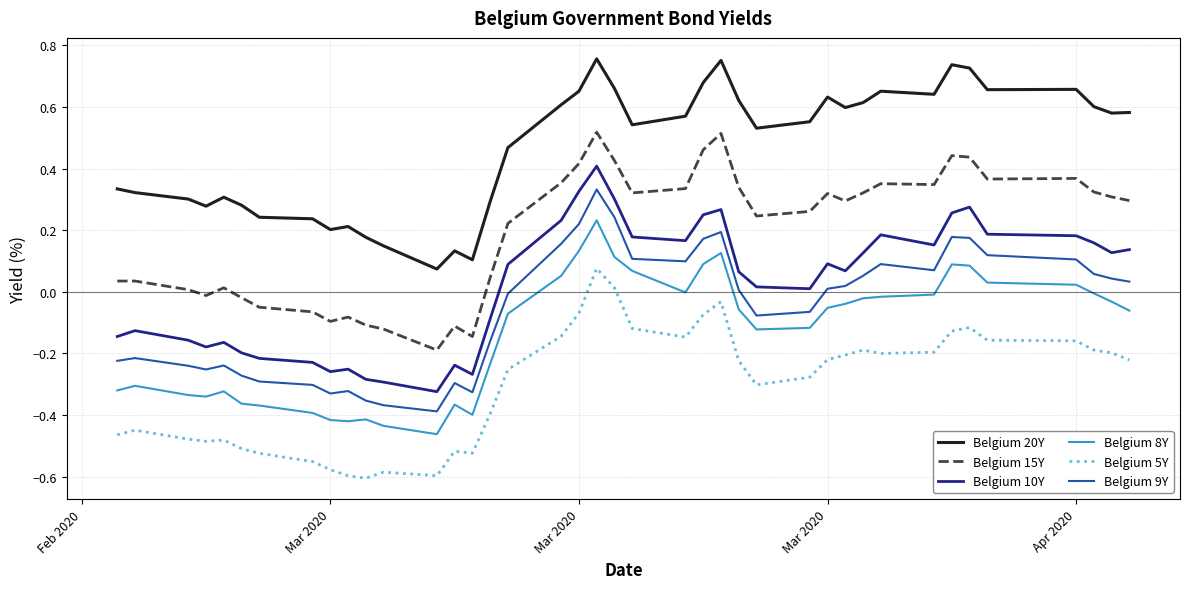

How many lines are shown in the chart?

6